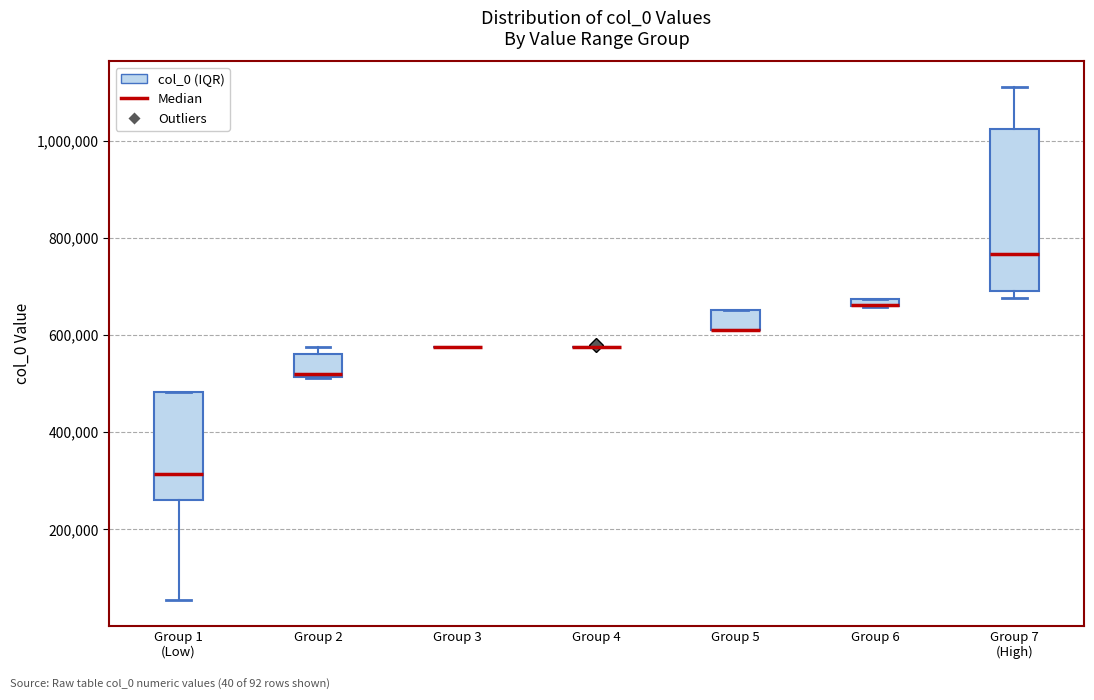

Where does the upper whisker of the box for Group 7 (High) end on the y-axis? The values are not printed on the chart, so give them approximately, as read against the axis.

1120000